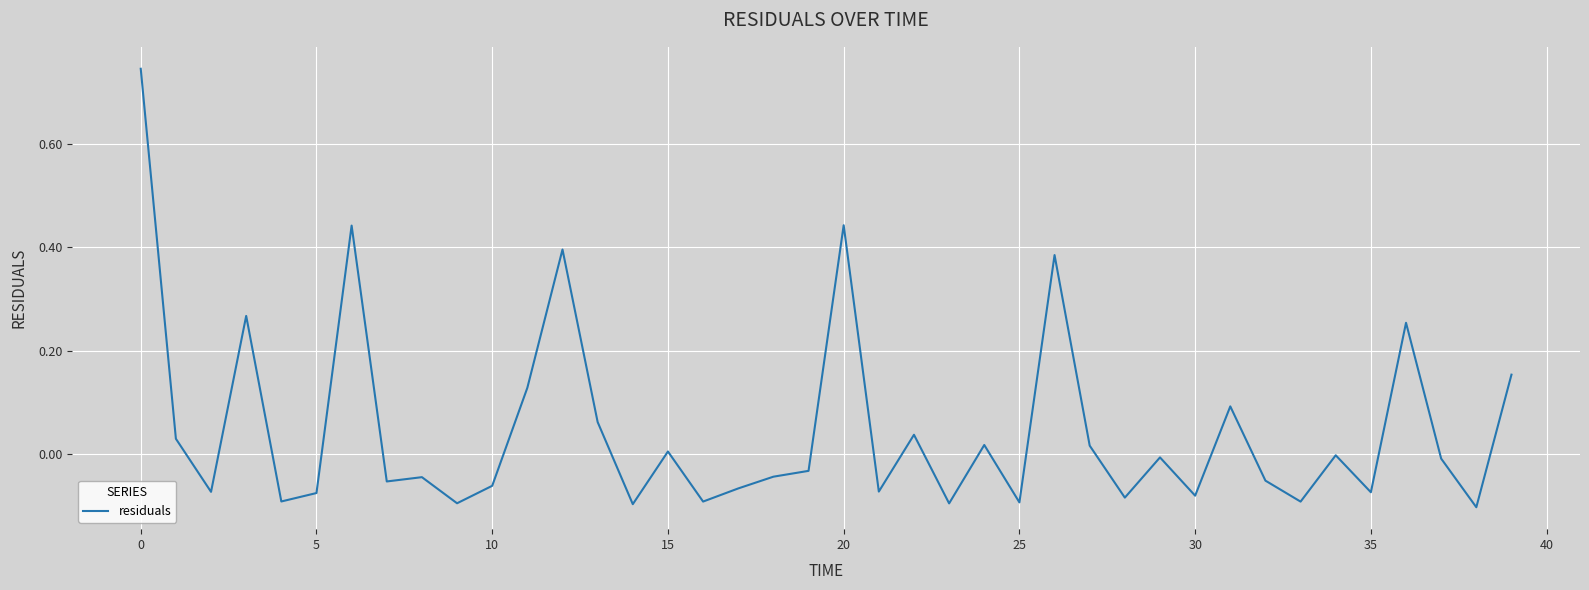

What is the difference between the maximum and minimum values?

0.8